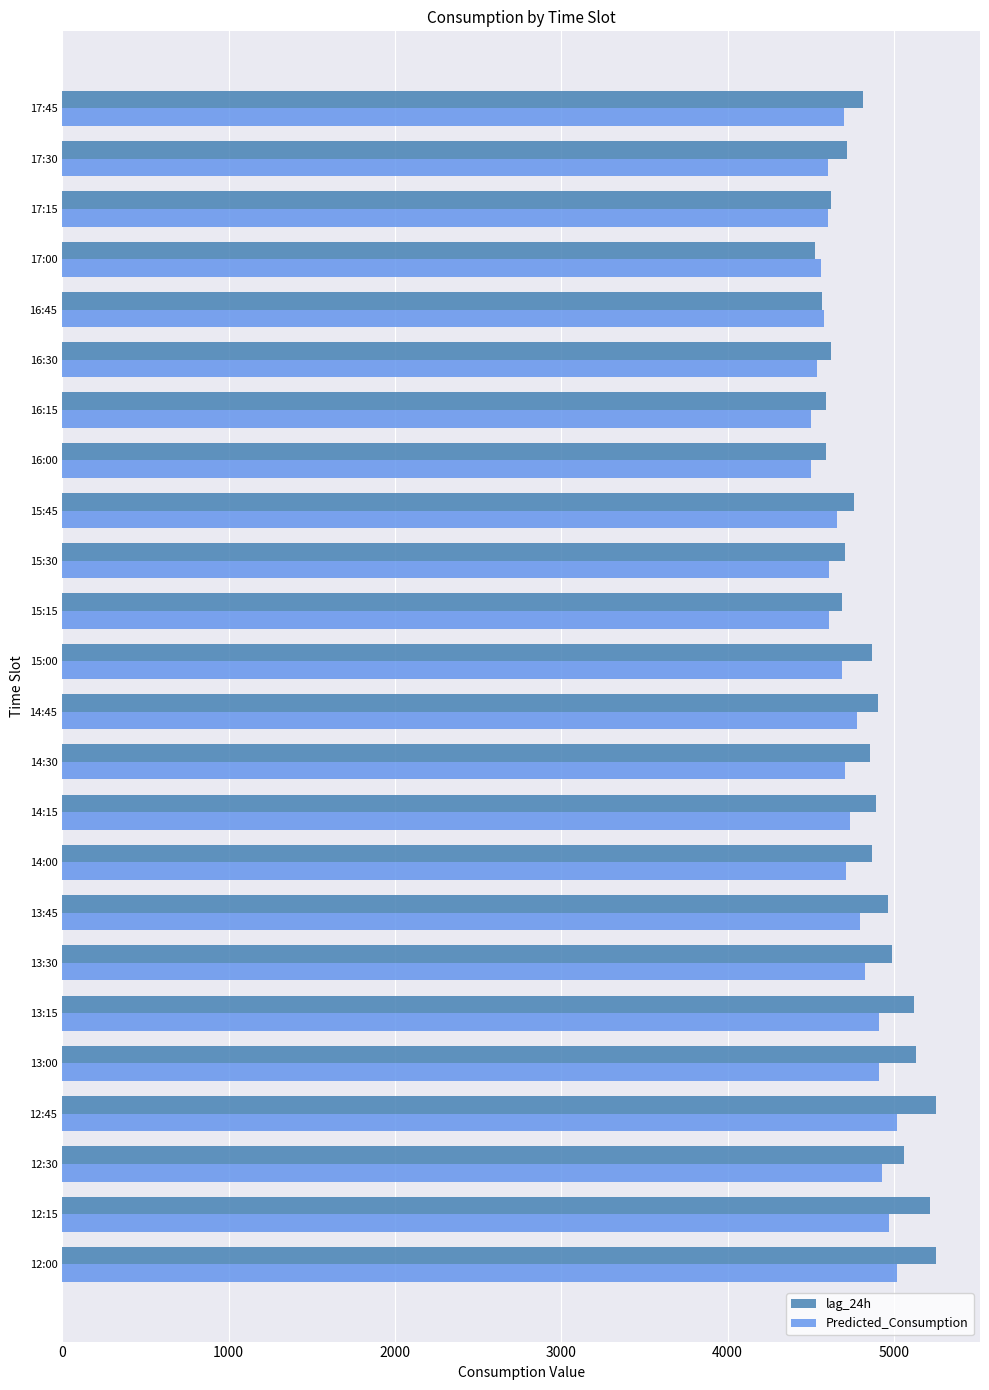

The value of Predicted_Consumption at 14:00 is 3093.1. True or false?

False